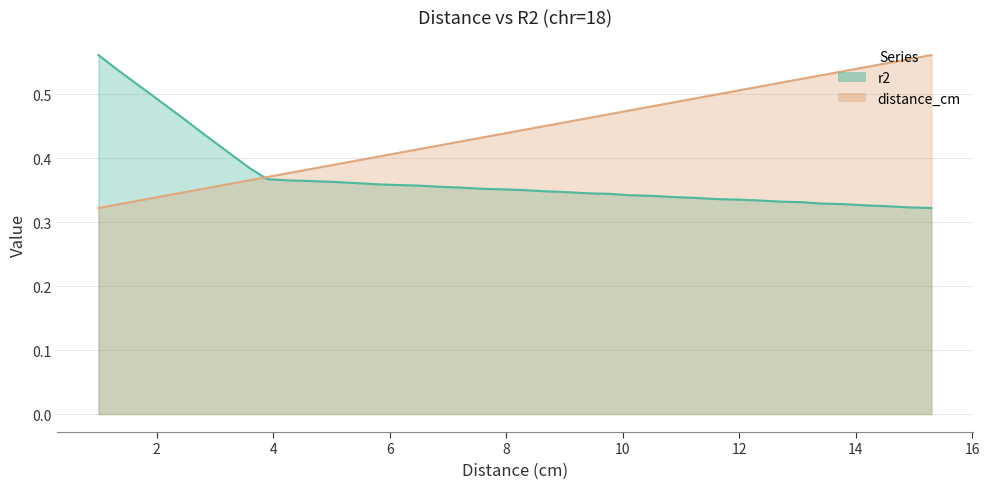

At which category is the sum across all series the highest?

1.0